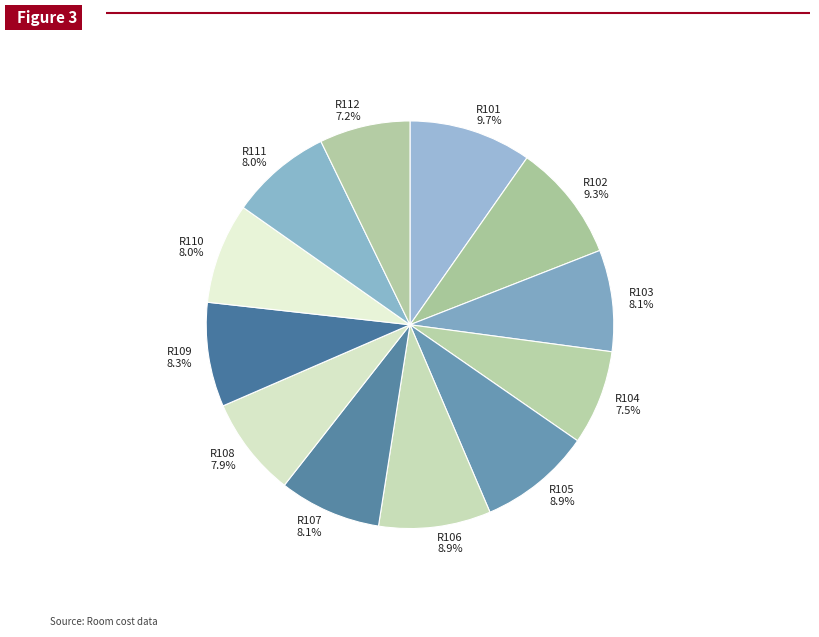

Does R101 represent more than half of the total?

No